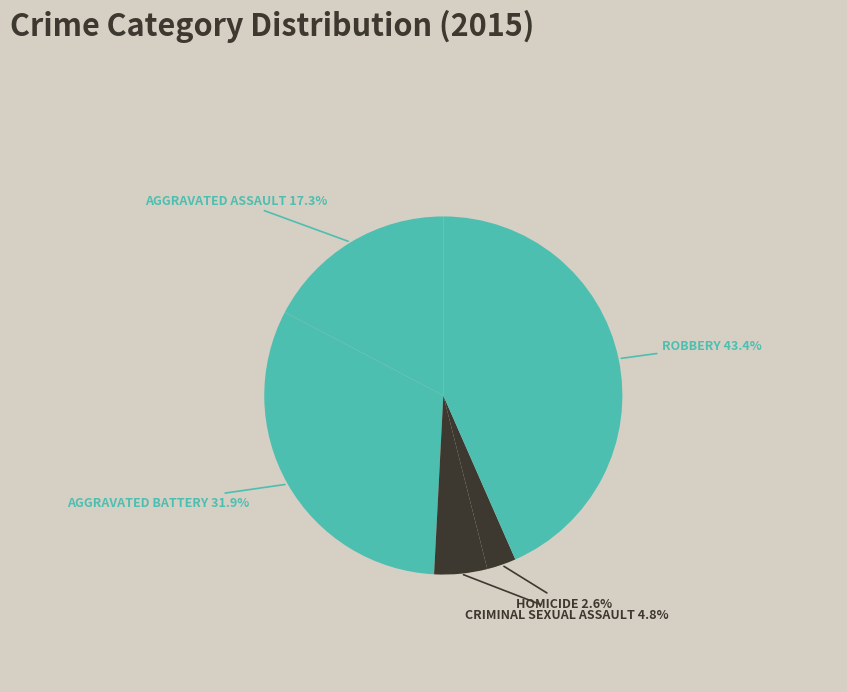

How many slices are in this pie chart?

5